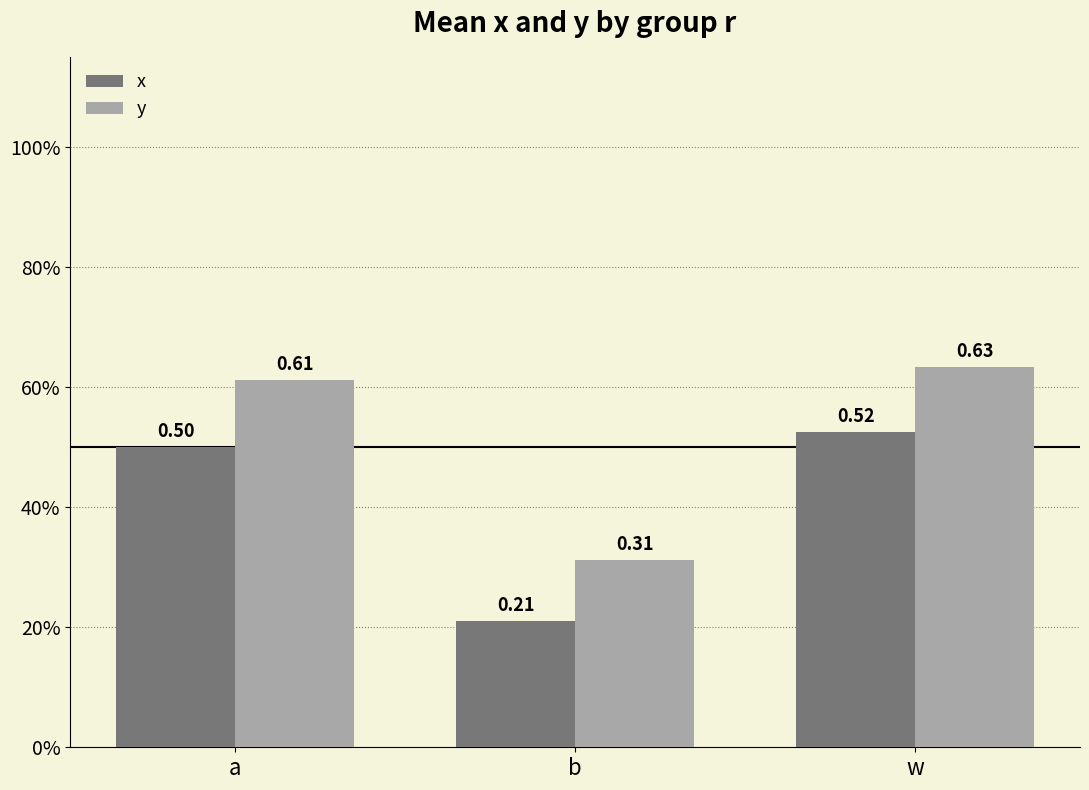

What is the difference between the y values at w and b?

0.3